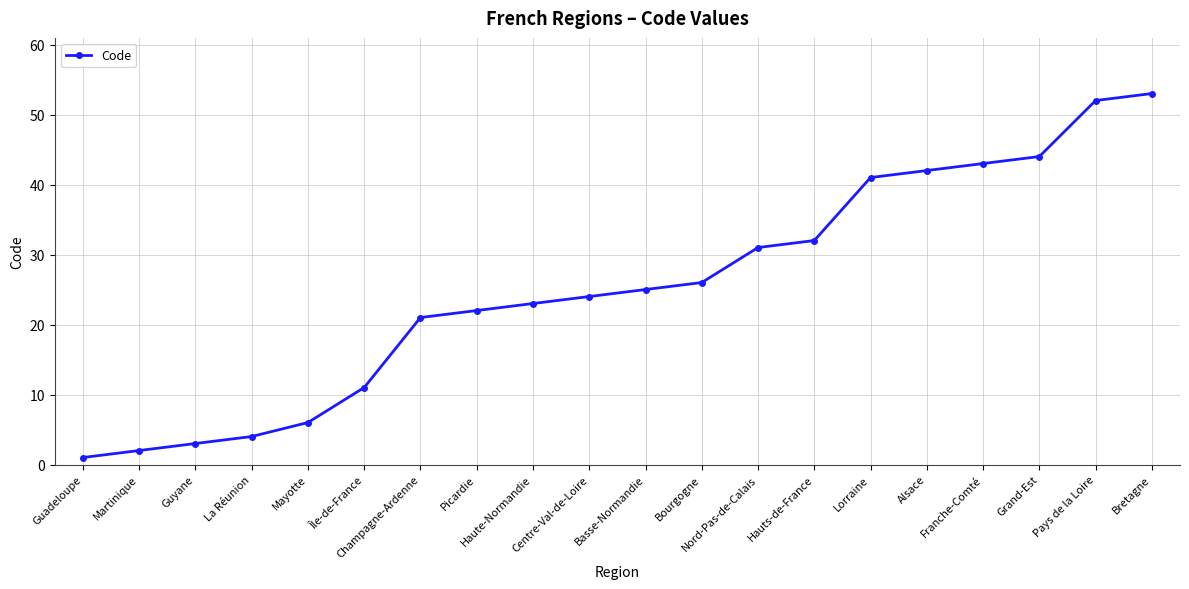

What is the ratio of the value at Nord-Pas-de-Calais to the value at Champagne-Ardenne?

1.5